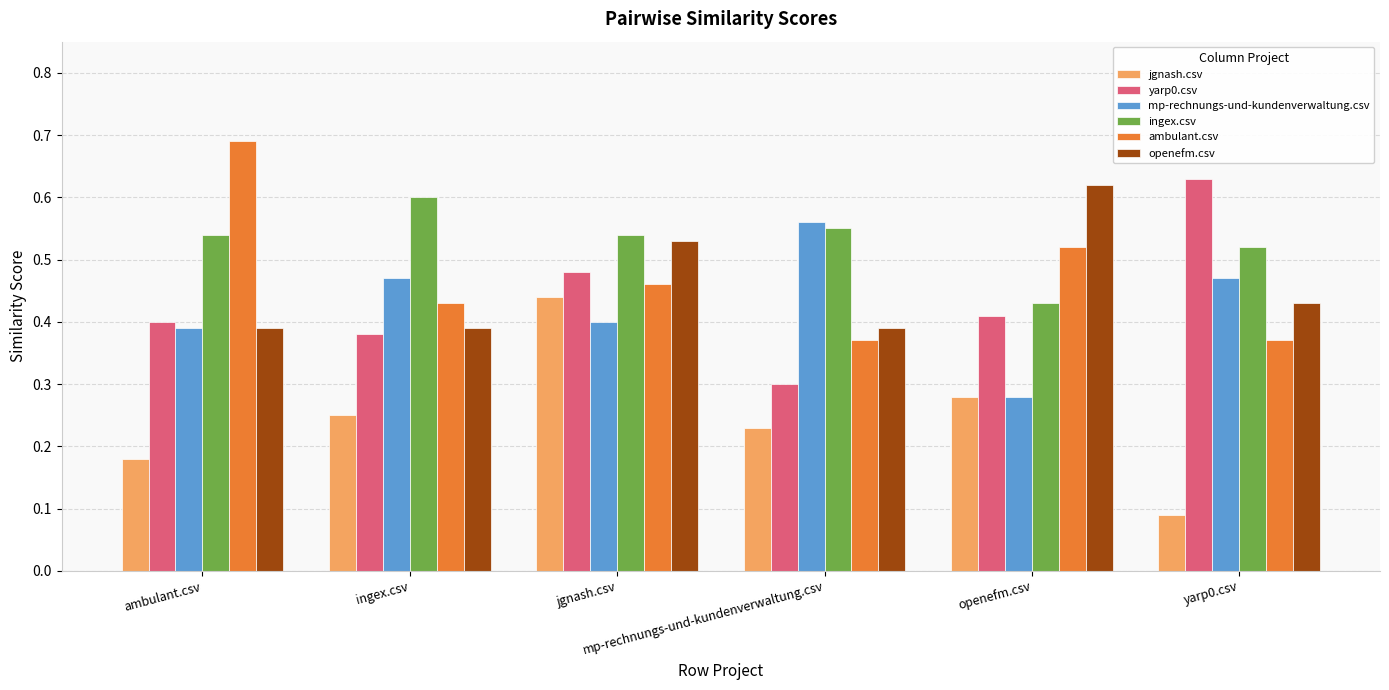

Are the bars horizontal?

No